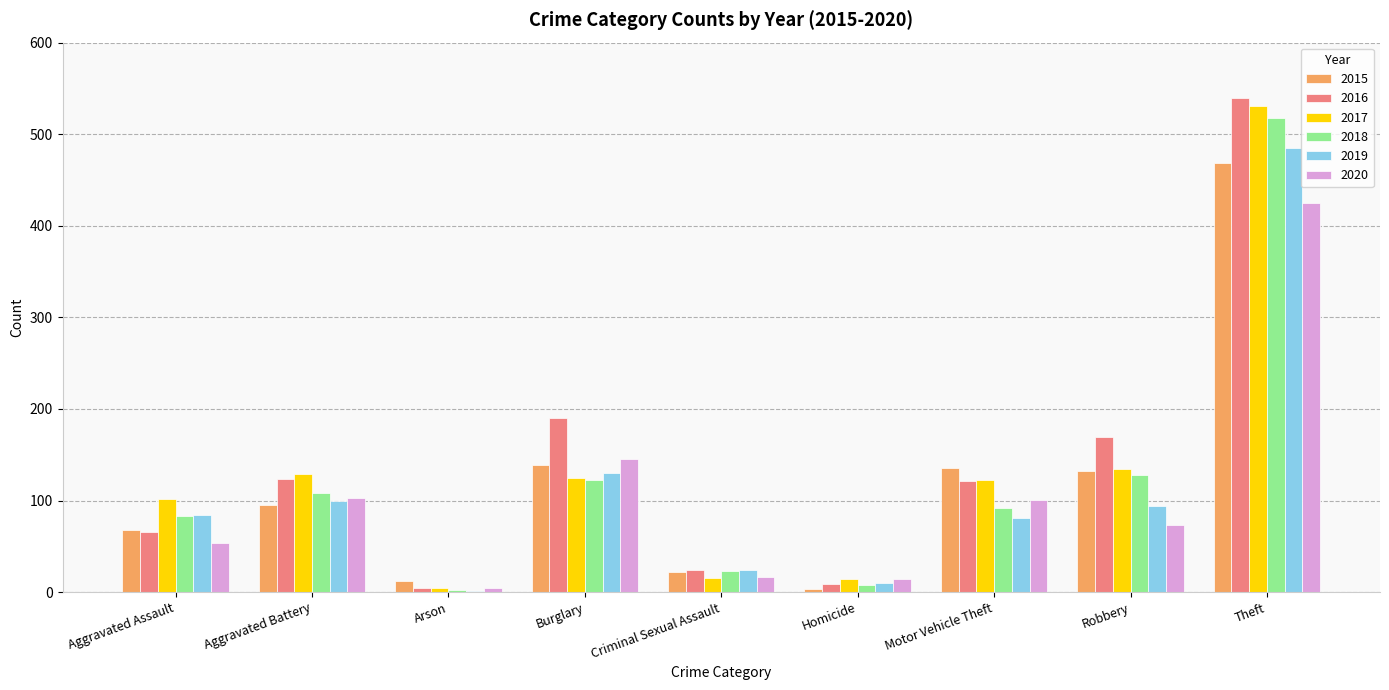

Which series changed the most between Aggravated Assault and Aggravated Battery?

2016